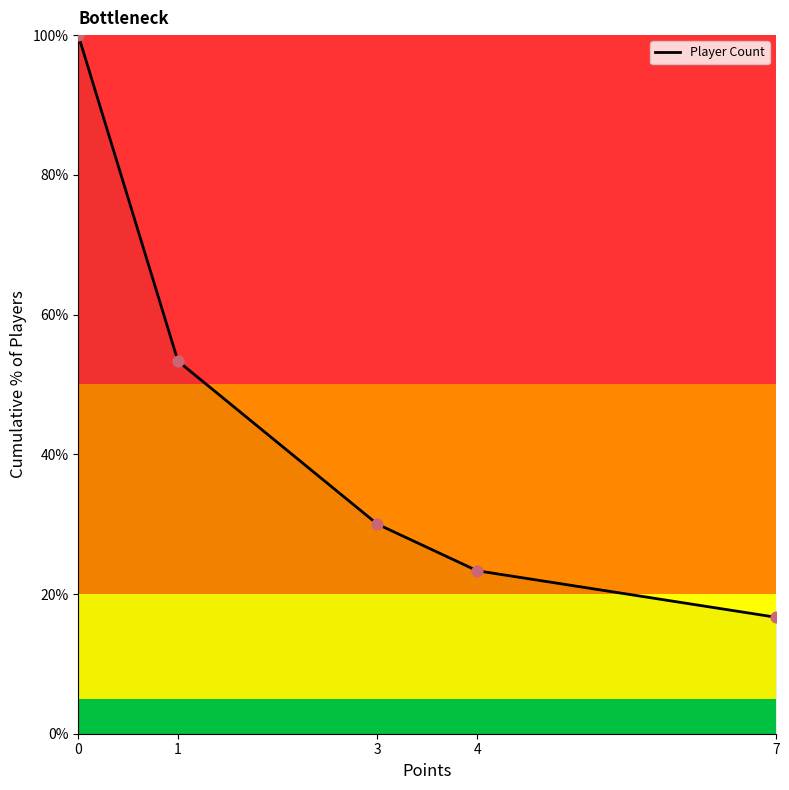

Which has a higher value, 1 or 4?

1